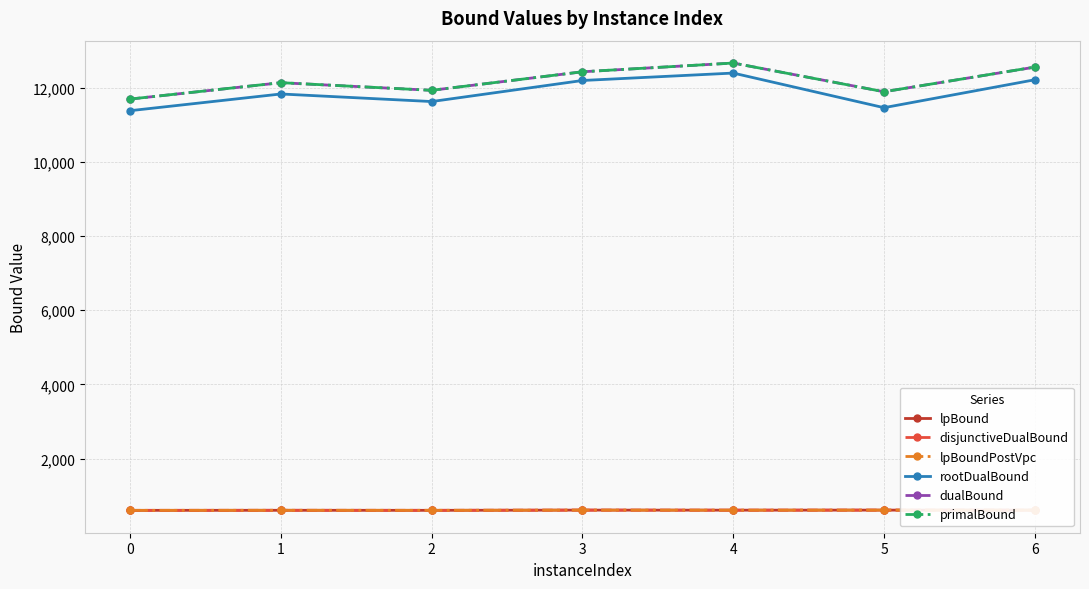

Does the chart have visible grid lines?

Yes